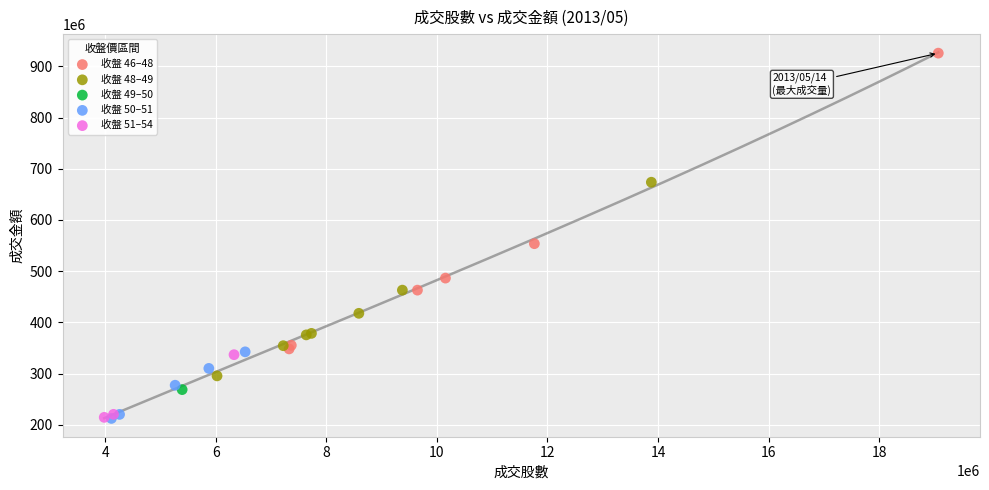

Which series reaches the maximum Y coordinate?

收盤 46–48